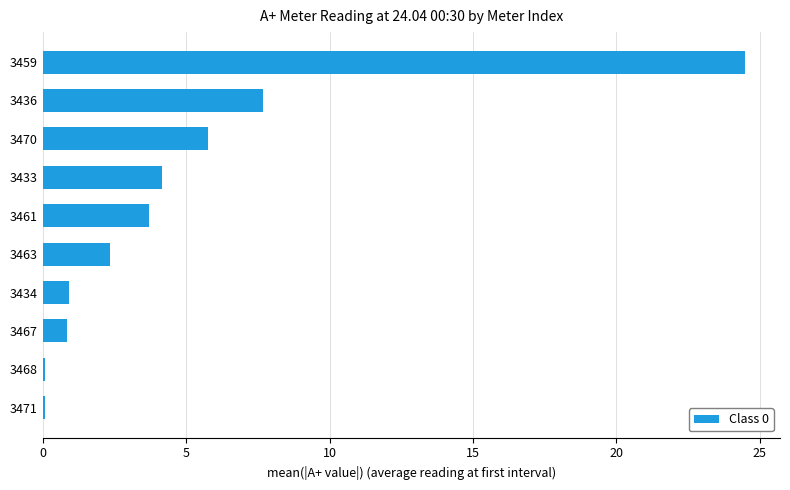

What is the sum of all values?

50.0